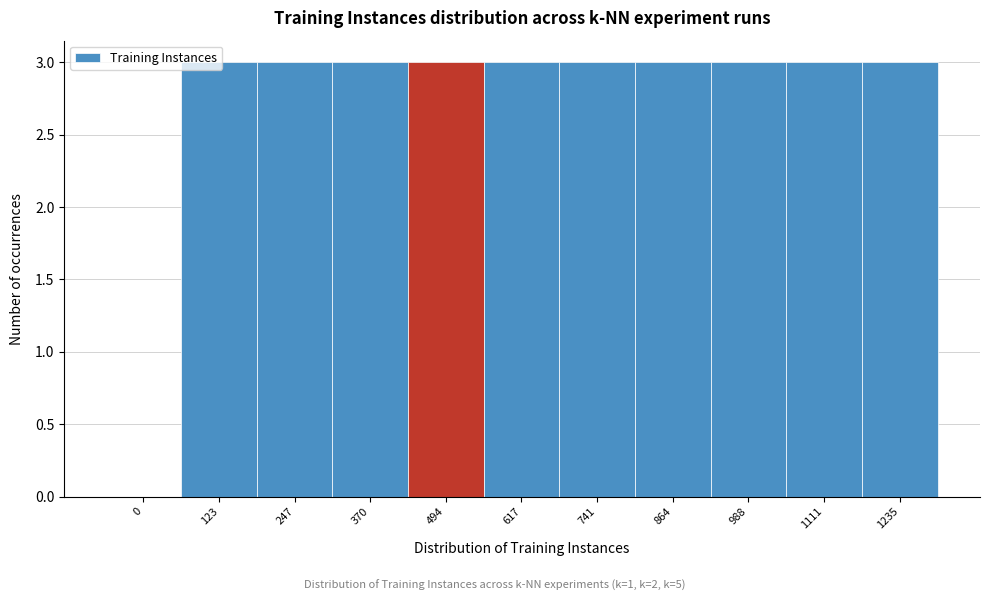

What is the sum of all values?

30